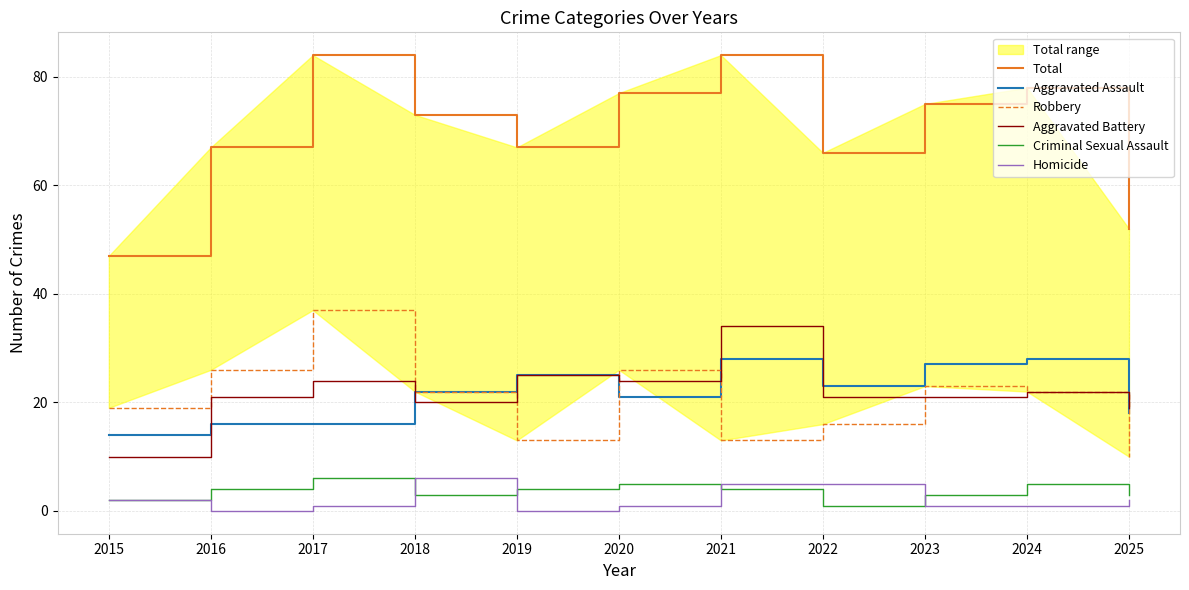

How many categories are shown in the chart?

11